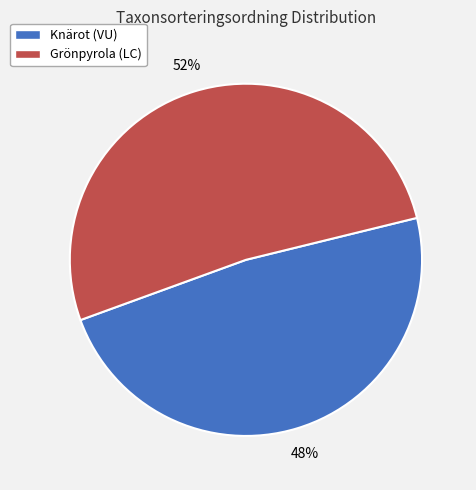

Is the sum of Grönpyrola (LC) and Knärot (VU) greater than half?

Yes